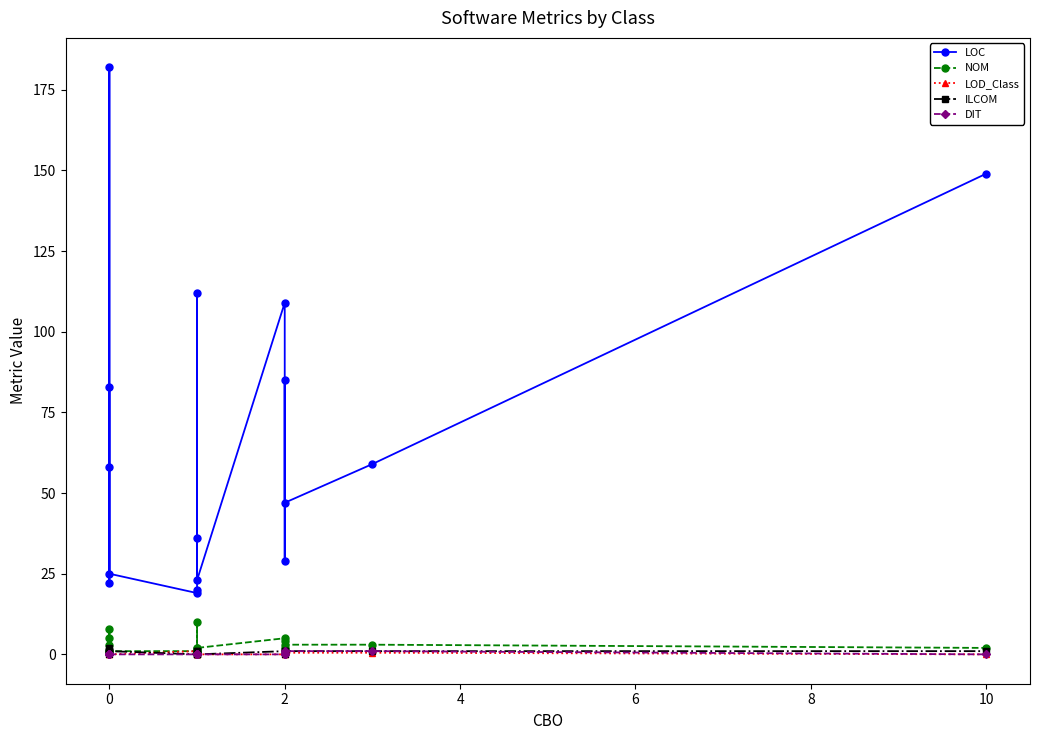

At how many categories does at least one series exceed 133?

2